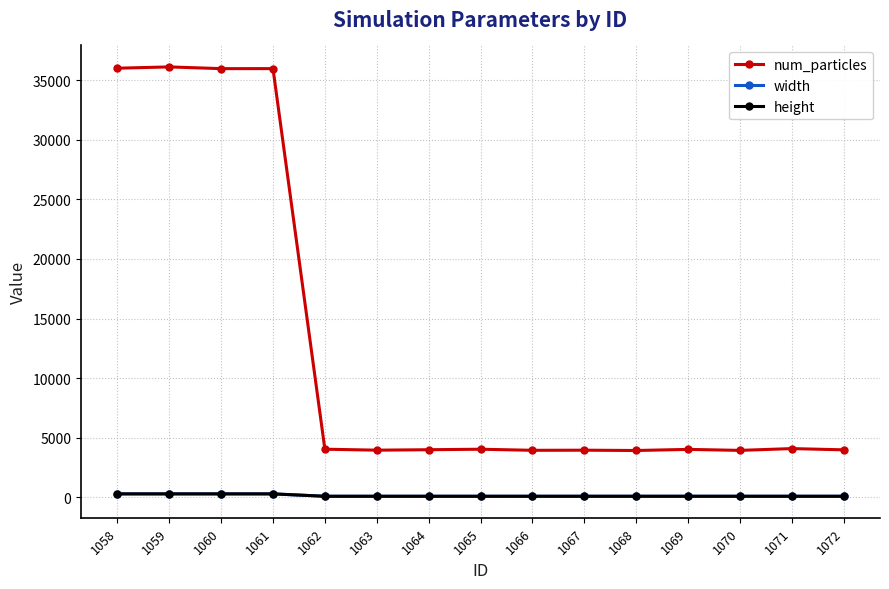

List the labels in order of width value, largest first.

1058, 1059, 1060, 1061, 1062, 1063, 1064, 1065, 1066, 1067, 1068, 1069, 1070, 1071, 1072